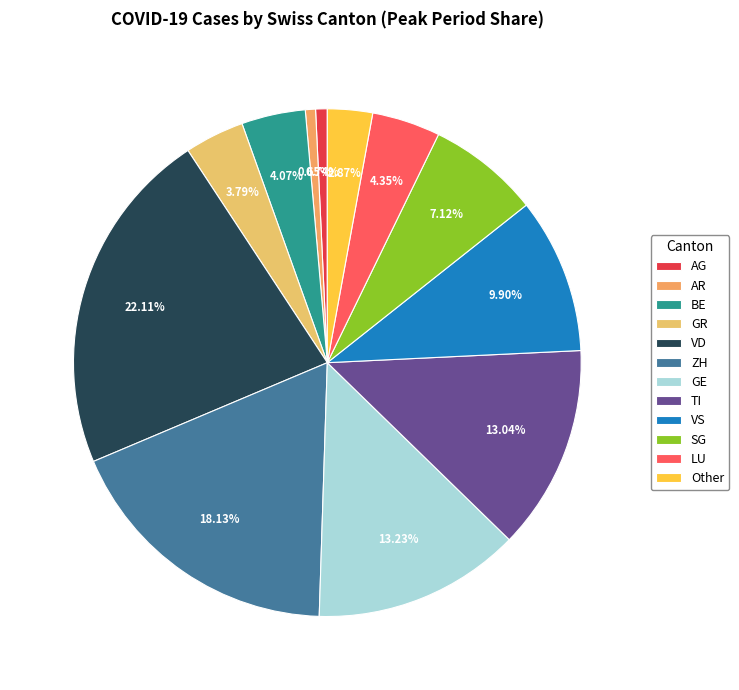

Rank the categories by value from highest to lowest.

VD, ZH, GE, TI, VS, SG, LU, BE, GR, Other, AG, AR